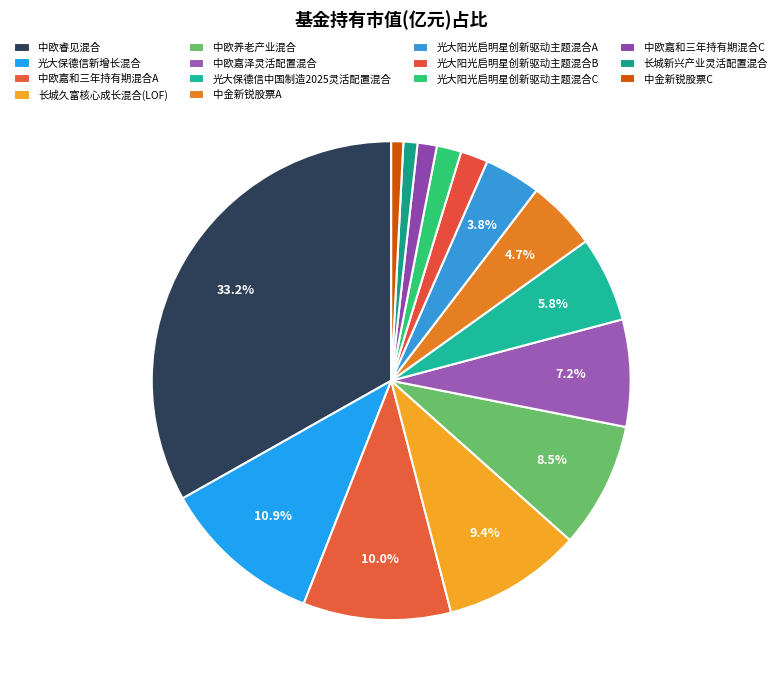

How many segments does this pie chart have?

14